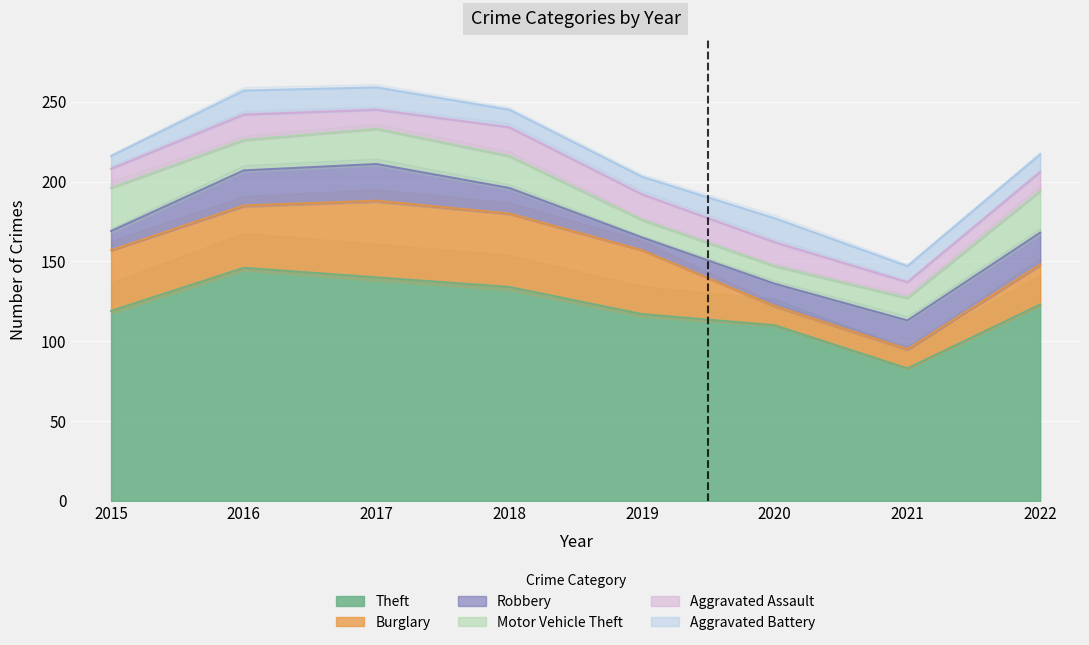

At which category is the sum across all series the highest?

2017